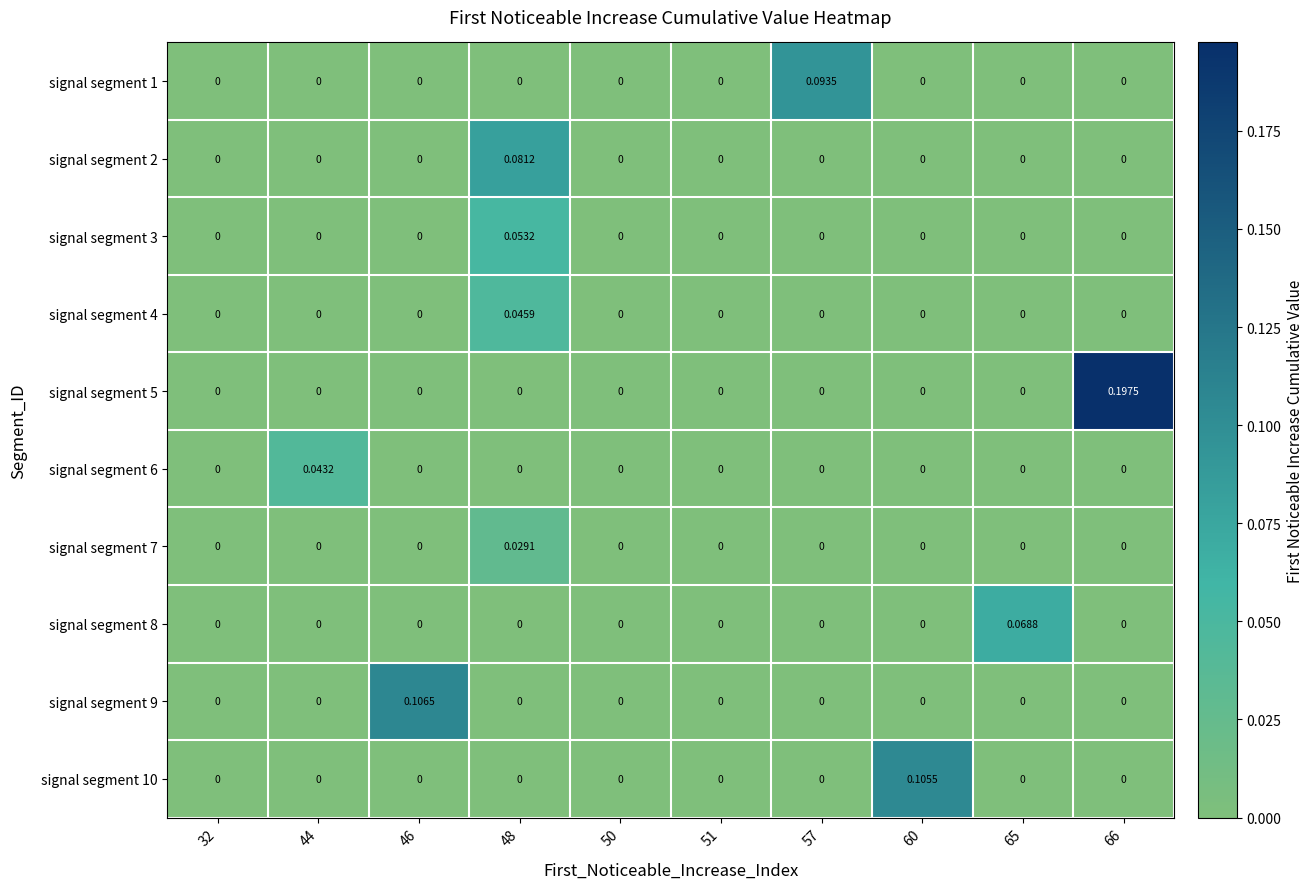

Reading left to right, list all the values displayed in this chart.

signal segment 1: 32=0.0	44=0.0	46=0.0	48=0.0	50=0.0	51=0.0	57=0.1	60=0.0	65=0.0	66=0.0
signal segment 2: 32=0.0	44=0.0	46=0.0	48=0.1	50=0.0	51=0.0	57=0.0	60=0.0	65=0.0	66=0.0
signal segment 3: 32=0.0	44=0.0	46=0.0	48=0.1	50=0.0	51=0.0	57=0.0	60=0.0	65=0.0	66=0.0
signal segment 4: 32=0.0	44=0.0	46=0.0	48=0.0	50=0.0	51=0.0	57=0.0	60=0.0	65=0.0	66=0.0
signal segment 5: 32=0.0	44=0.0	46=0.0	48=0.0	50=0.0	51=0.0	57=0.0	60=0.0	65=0.0	66=0.2
signal segment 6: 32=0.0	44=0.0	46=0.0	48=0.0	50=0.0	51=0.0	57=0.0	60=0.0	65=0.0	66=0.0
signal segment 7: 32=0.0	44=0.0	46=0.0	48=0.0	50=0.0	51=0.0	57=0.0	60=0.0	65=0.0	66=0.0
signal segment 8: 32=0.0	44=0.0	46=0.0	48=0.0	50=0.0	51=0.0	57=0.0	60=0.0	65=0.1	66=0.0
signal segment 9: 32=0.0	44=0.0	46=0.1	48=0.0	50=0.0	51=0.0	57=0.0	60=0.0	65=0.0	66=0.0
signal segment 10: 32=0.0	44=0.0	46=0.0	48=0.0	50=0.0	51=0.0	57=0.0	60=0.1	65=0.0	66=0.0